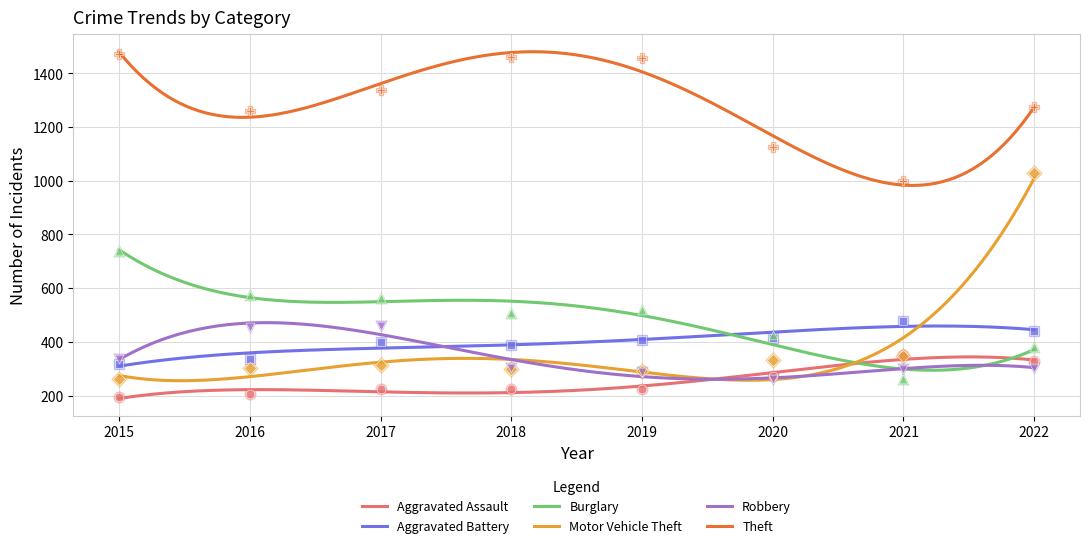

Which series reaches the maximum Y coordinate?

Theft